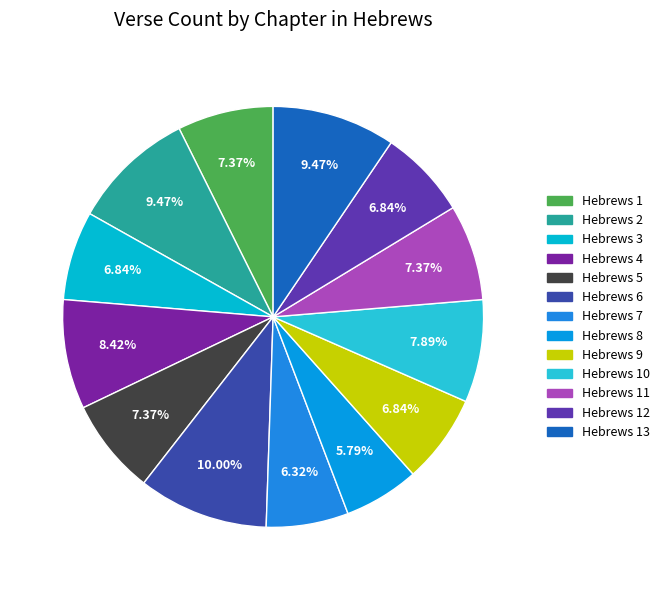

How many slices are in this pie chart?

13